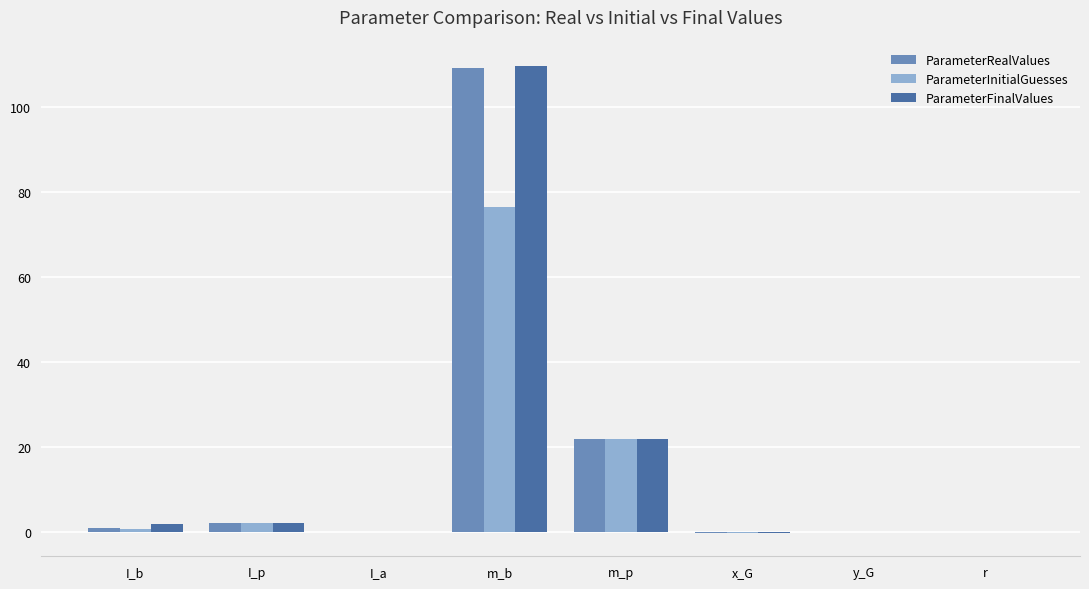

What is the total value across all series at y_G?

0.1